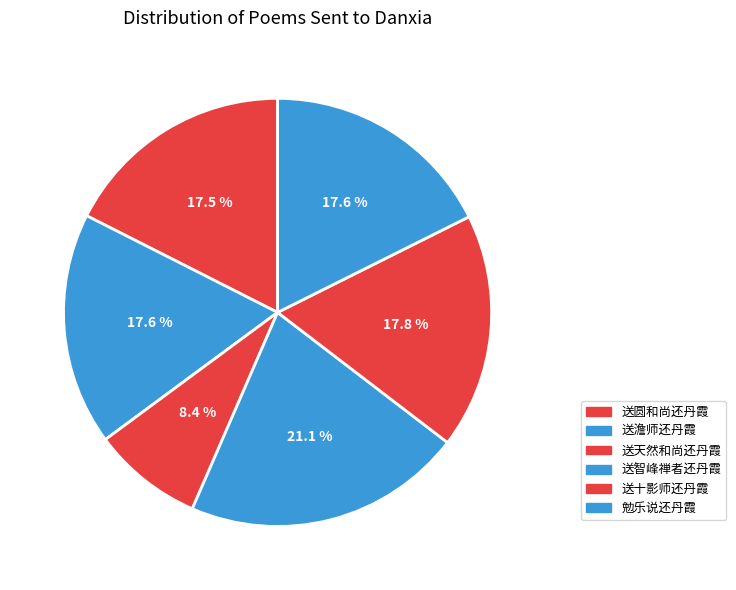

Which category has the biggest portion of the pie?

送智峰禅者还丹霞